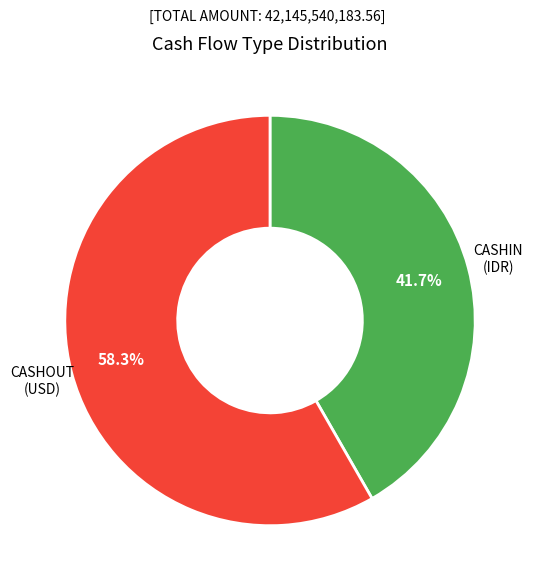

Is there a majority slice in this chart?

Yes